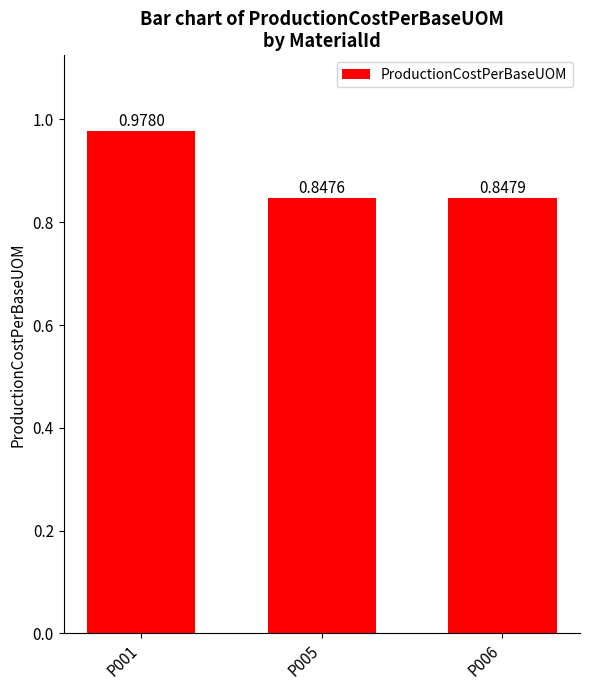

What is the sum of the values at P005 and P006?

1.7